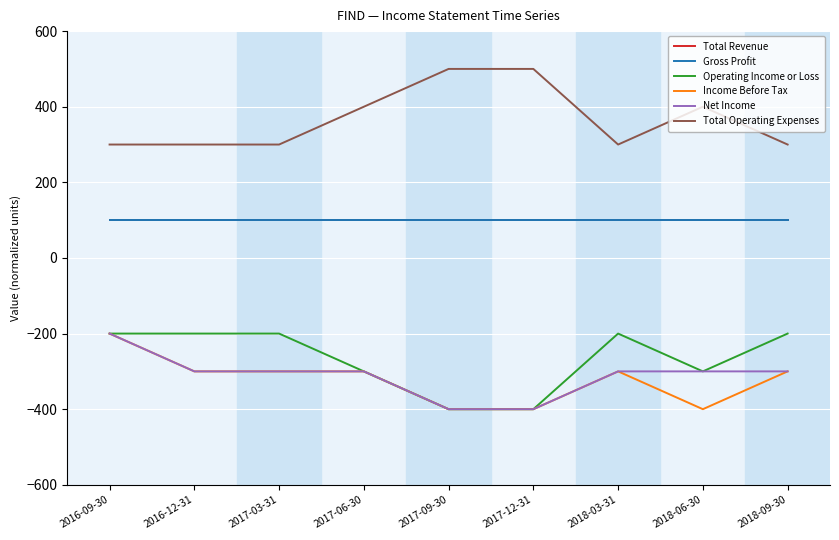

What is the sum of the Total Revenue values at 2016-12-31 and 2017-12-31?

200